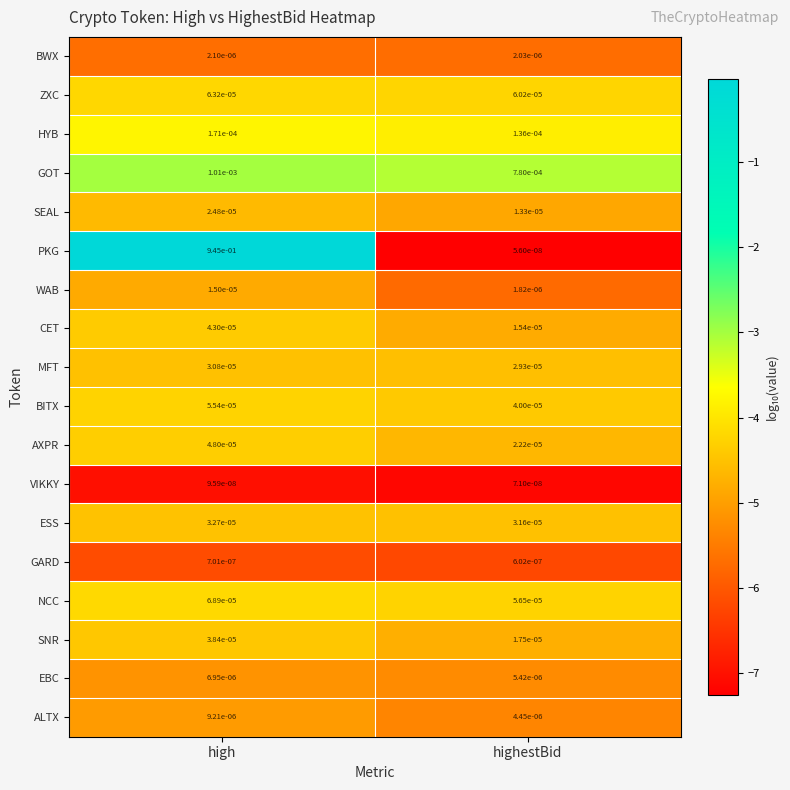

Which series has the largest range (max minus min)?

PKG